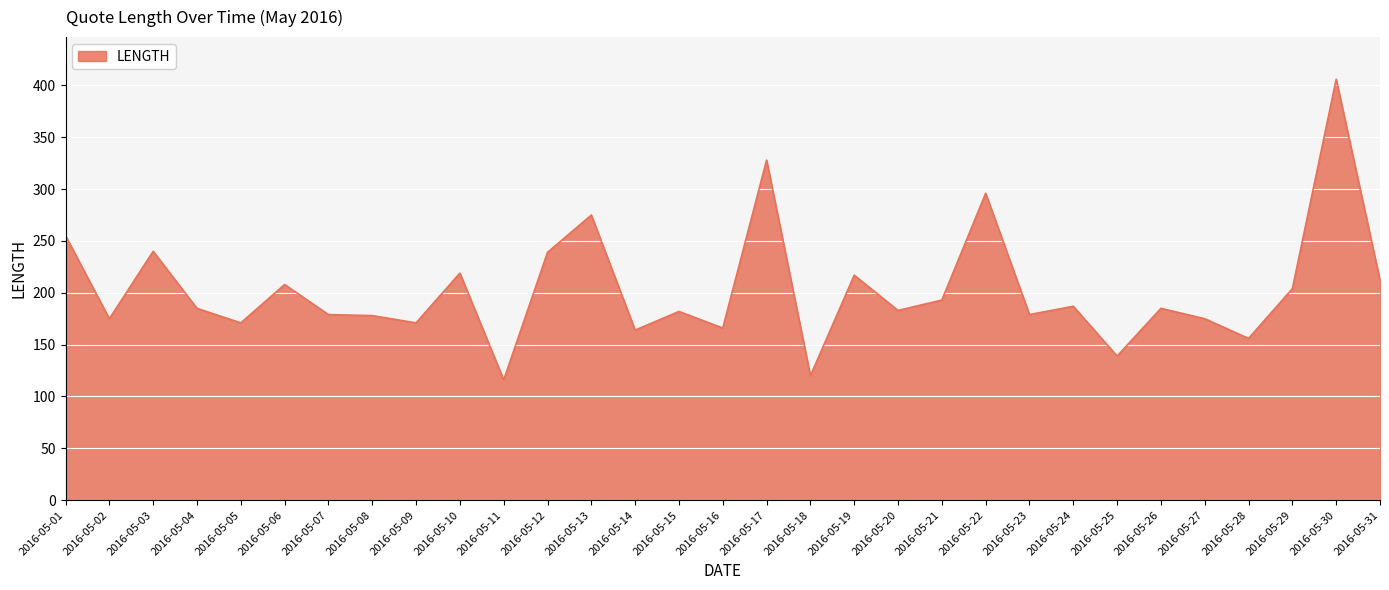

Which category has the lowest value across all series?

2016-05-11